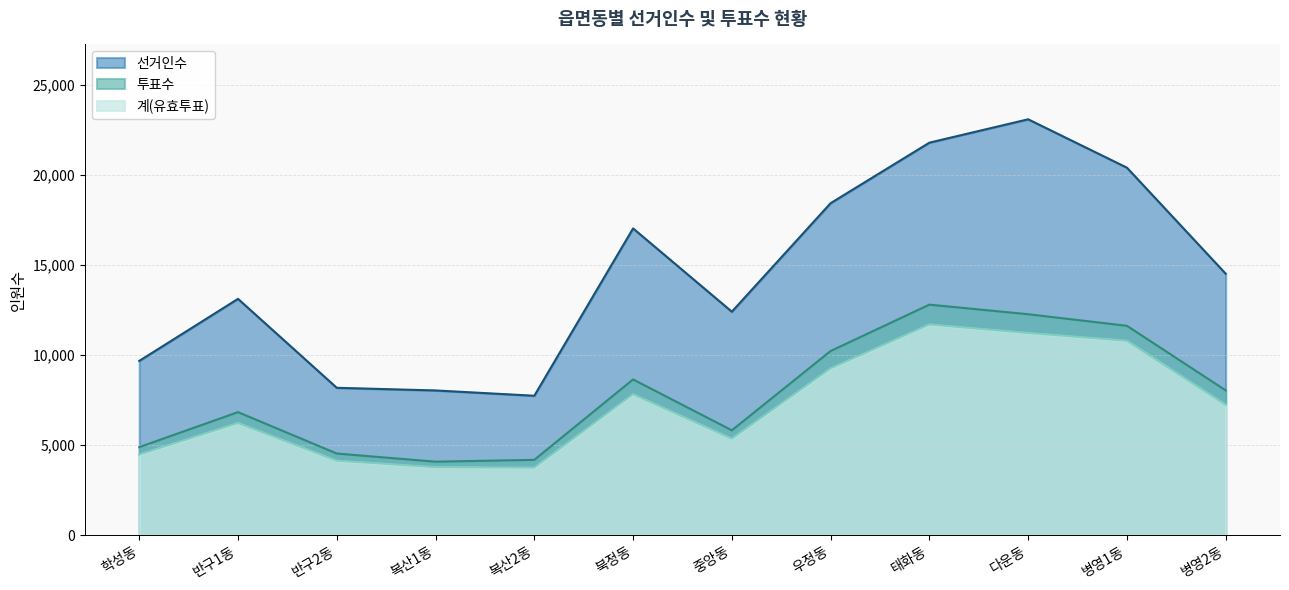

Which label corresponds to the largest value in the chart?

다운동